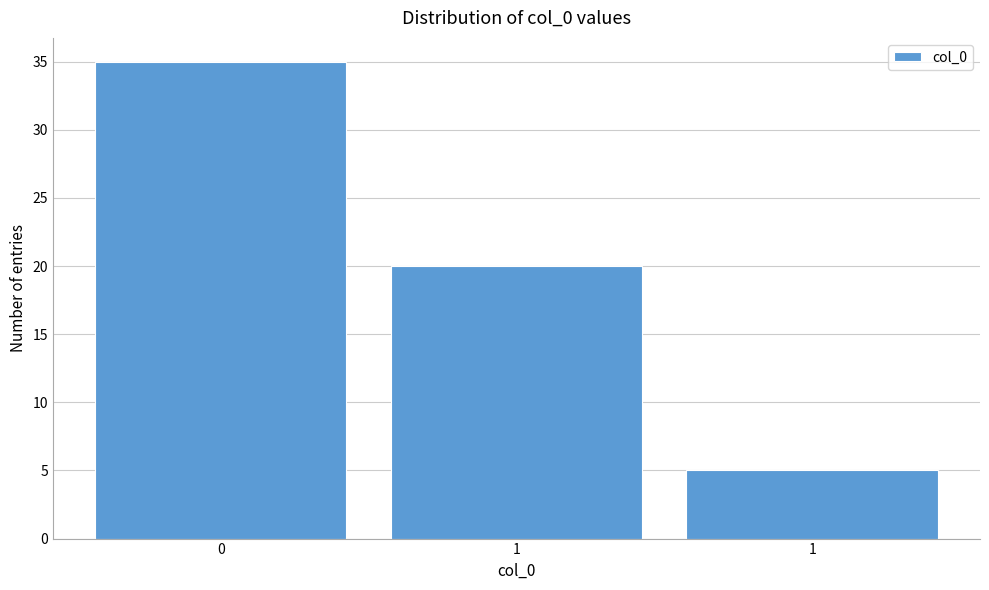

How many distinct data groups are displayed?

1